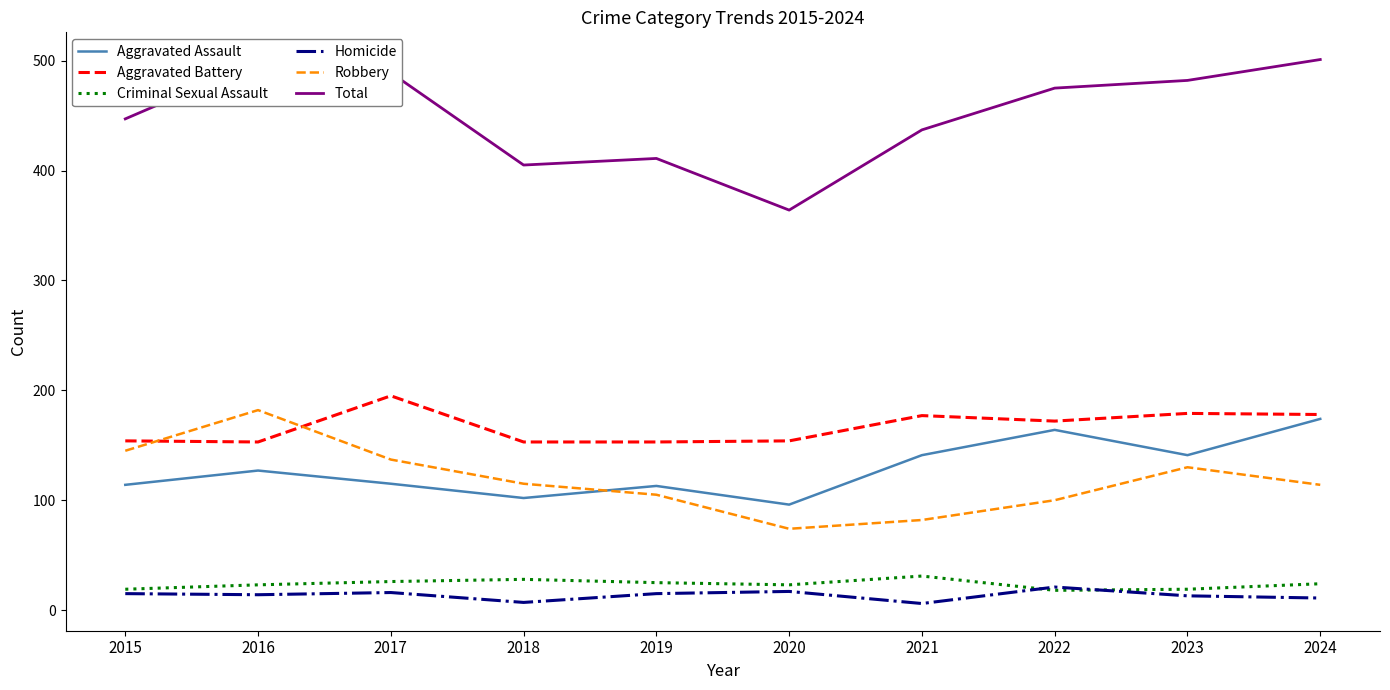

At which label does Total first exceed 475?

2016